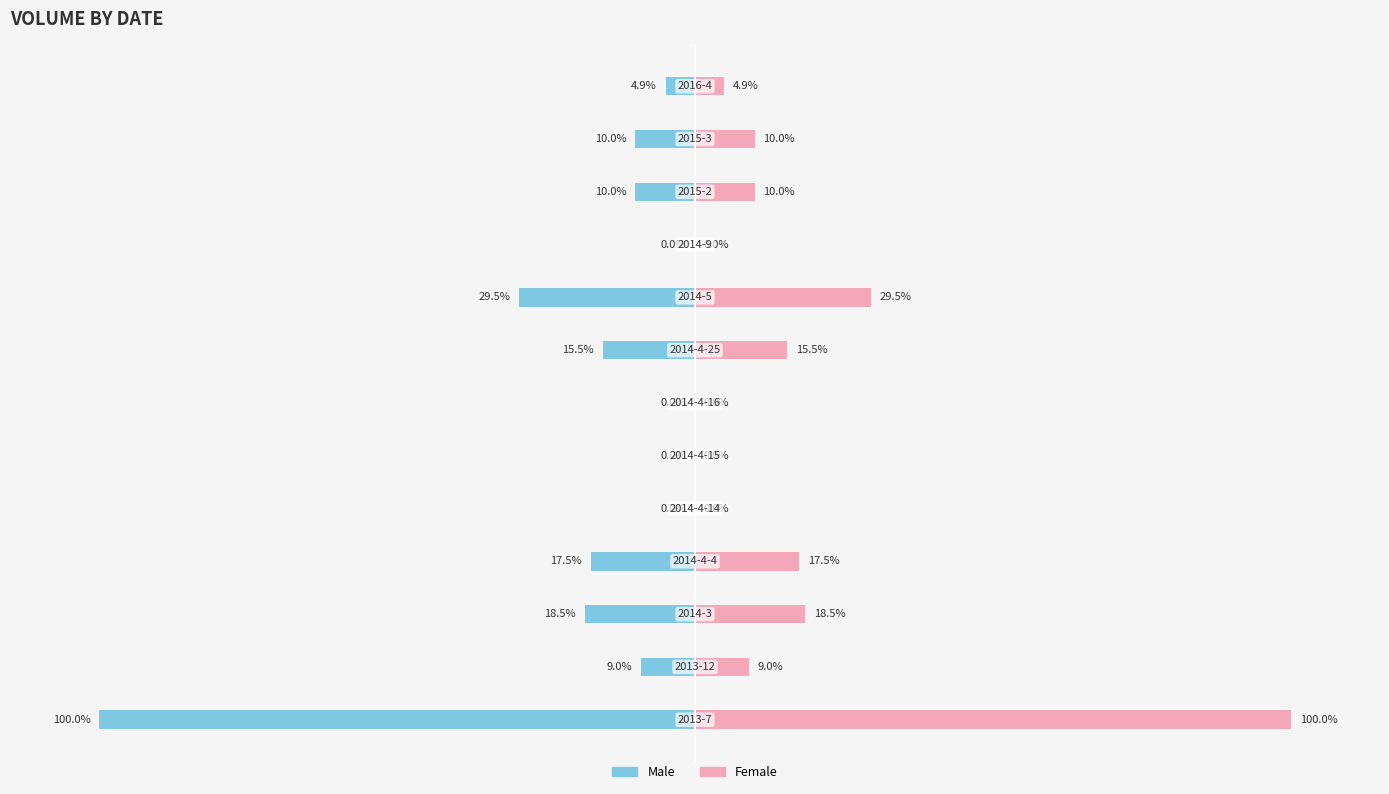

What is the difference between the maximum and minimum values in the Female series?

100.0